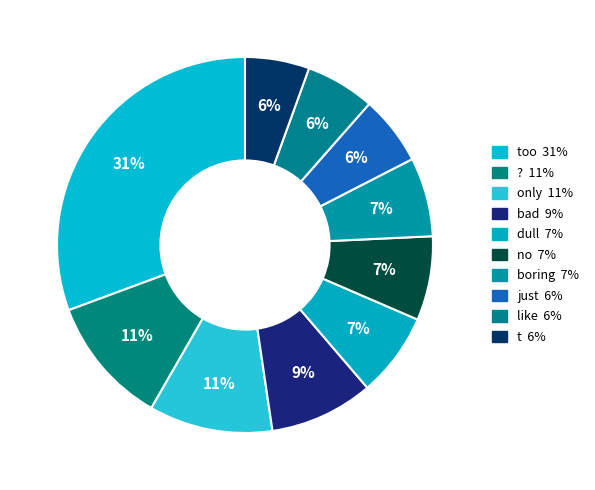

Count the number of slices in the pie.

10